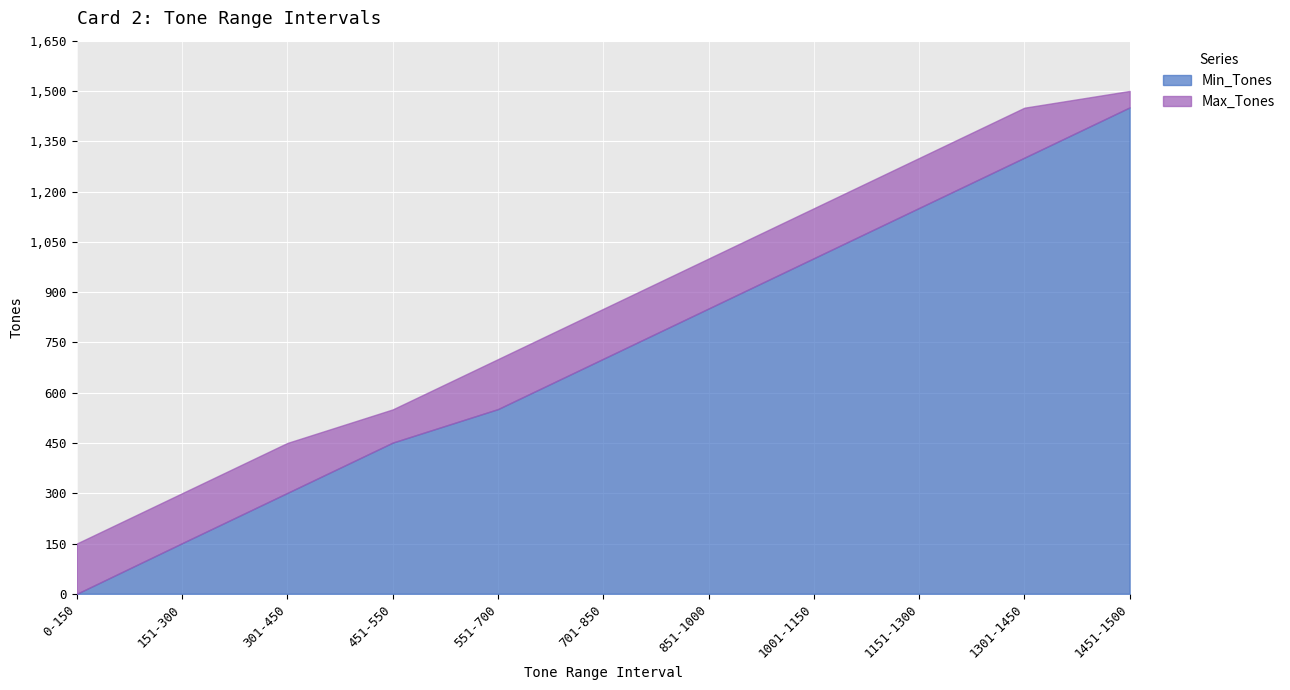

What is the label of the 5th point from the left?

551-700